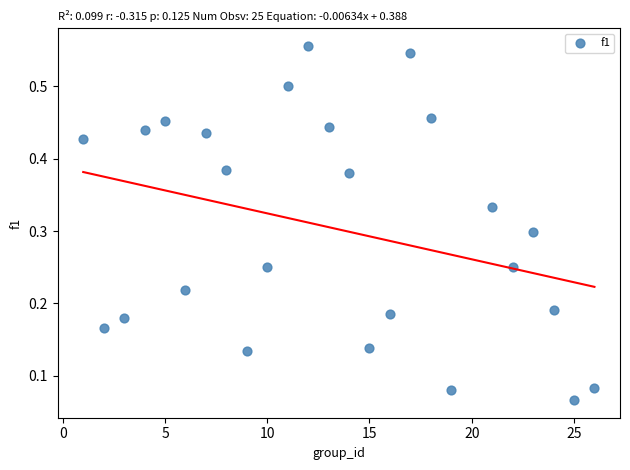

What is the range of X values (max minus min)?

25.0